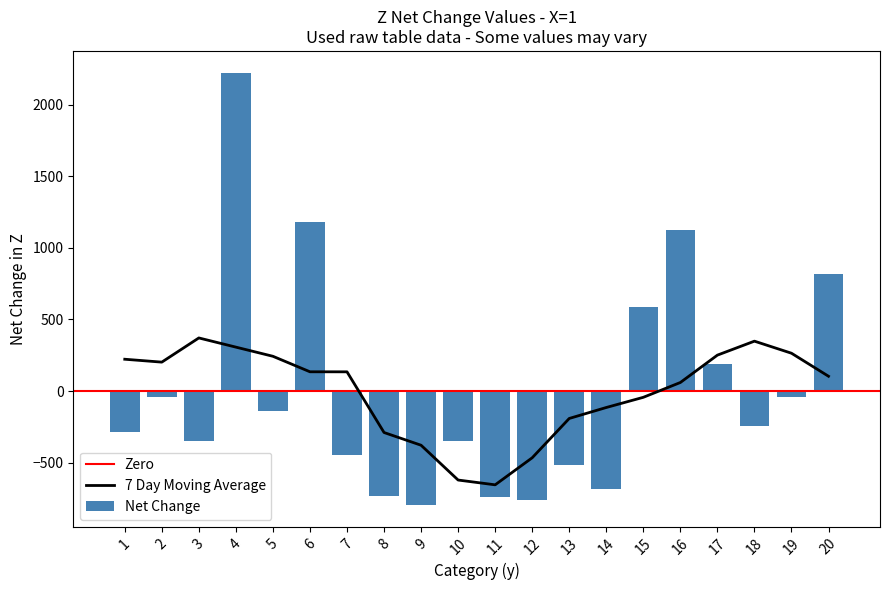

Which category has the highest value across all series?

4